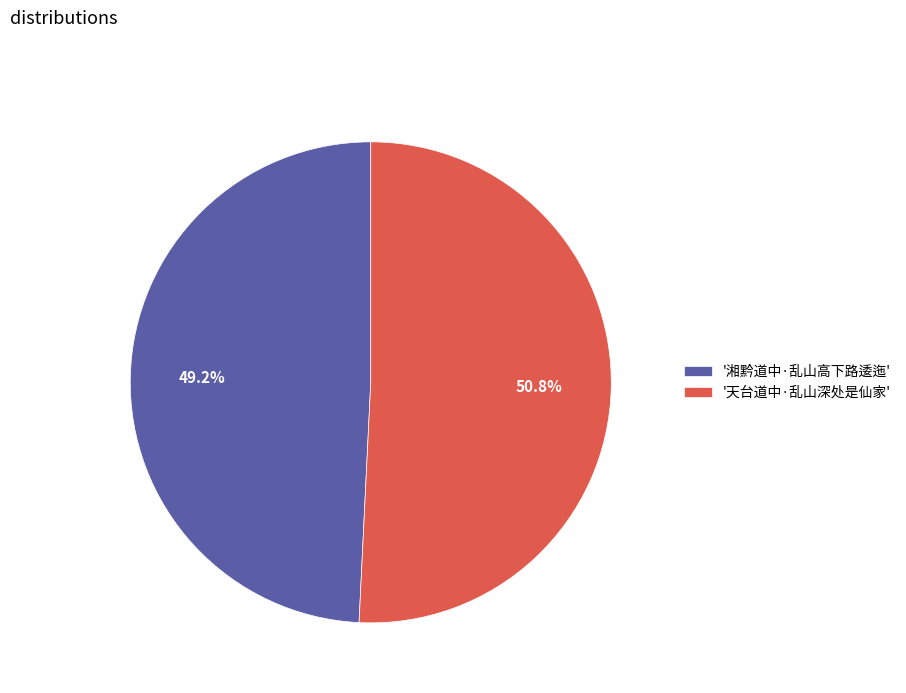

What is the largest slice in the pie chart?

'天台道中·乱山深处是仙家'